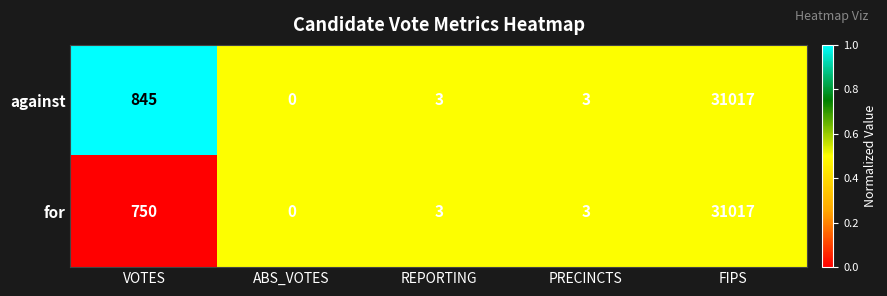

Rank the series at VOTES from lowest to highest value.

for, against